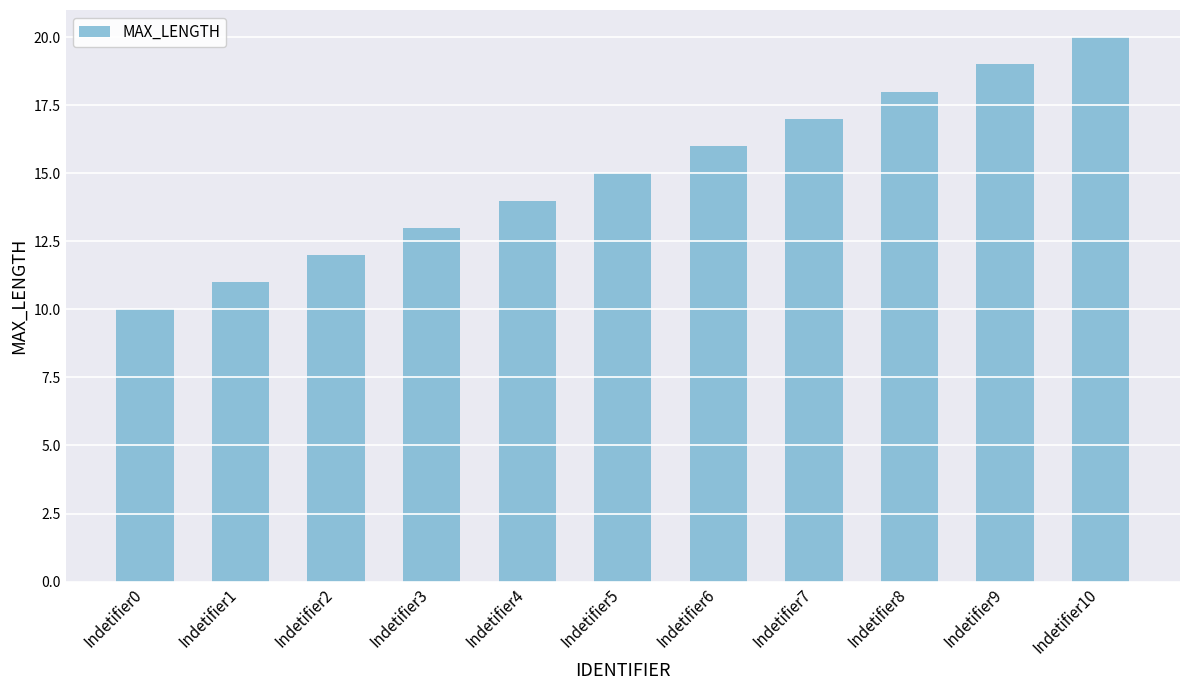

Is it true that the value at Indetifier8 is 18?

True